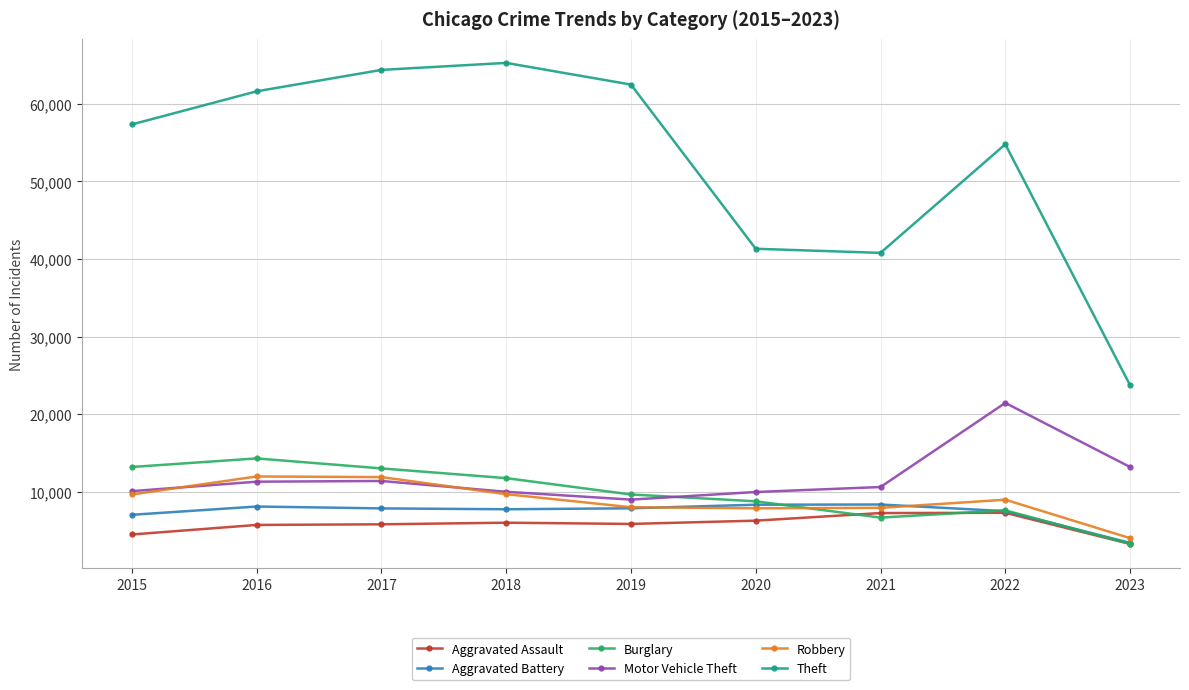

What is the value of the Theft point at the 2nd from the left?

61620